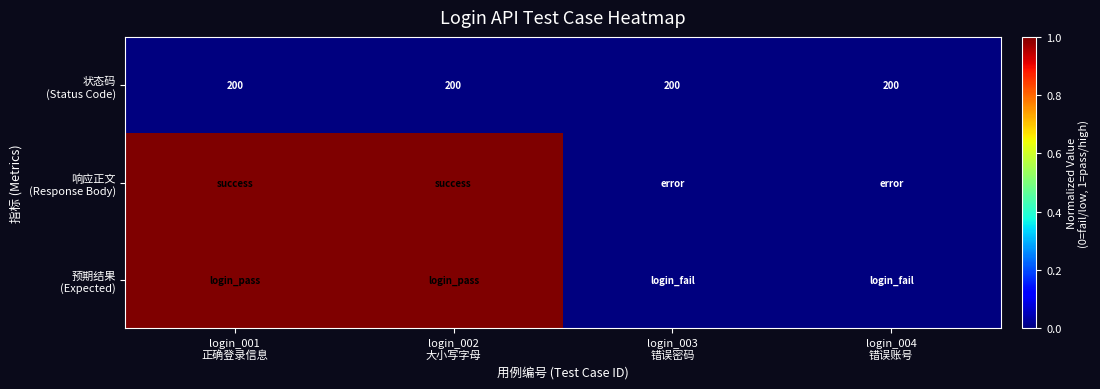

Is it true that 预期结果 (Expected) equals -1 at login_003 错误密码?

False